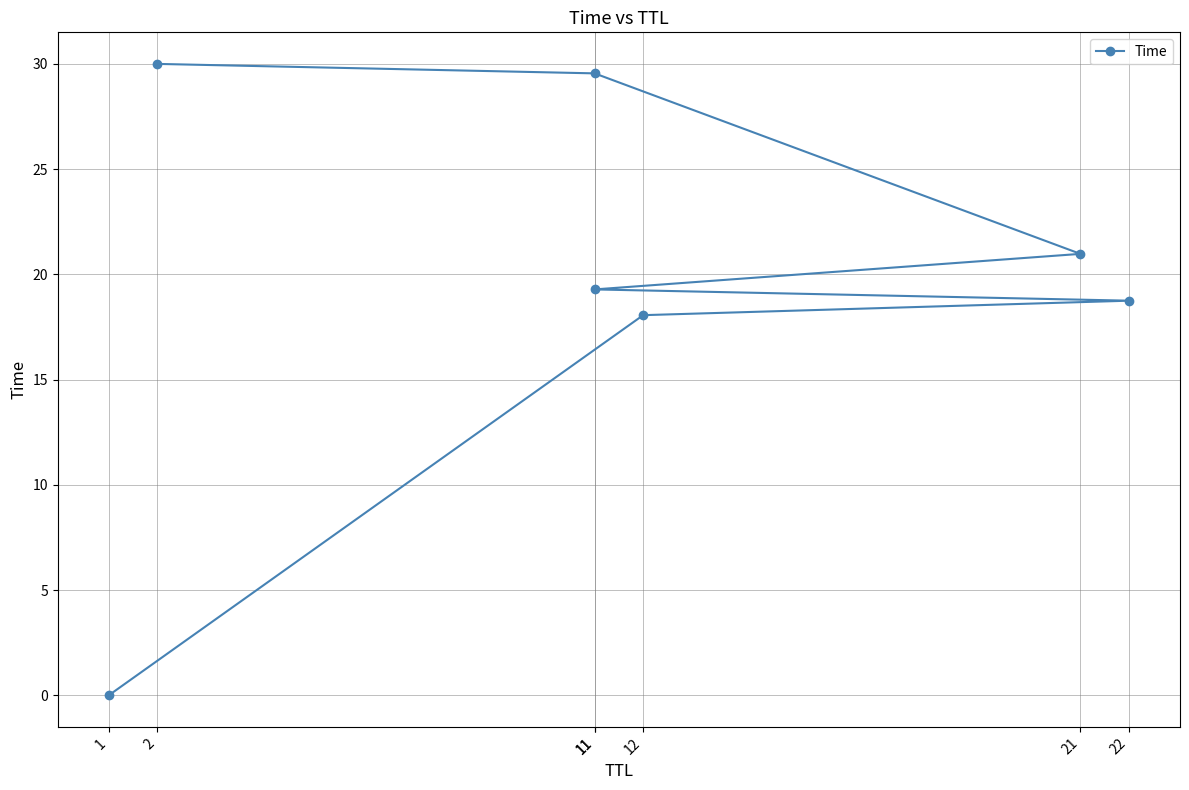

List the labels in order of value, smallest first.

1, 12, 22, 11, 21, 11, 2